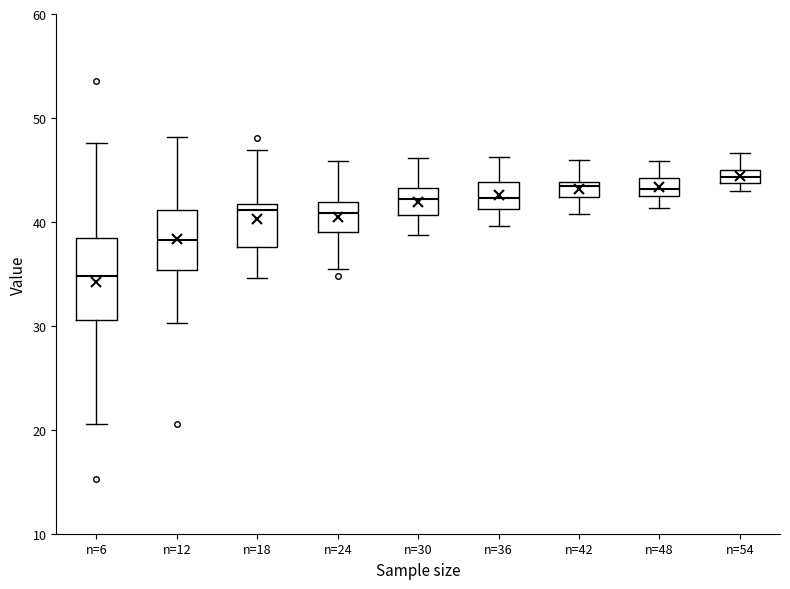

Where is the lower edge of the box for n=12 on the y-axis? The values are not printed on the chart, so give them approximately, as read against the axis.

35